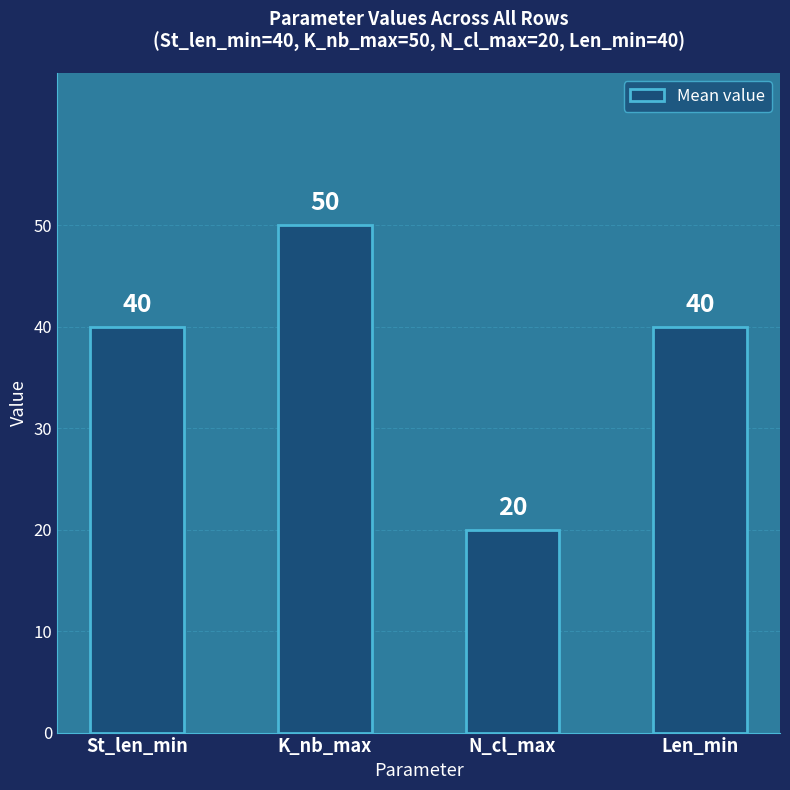

How many values are between 40 and 50?

3